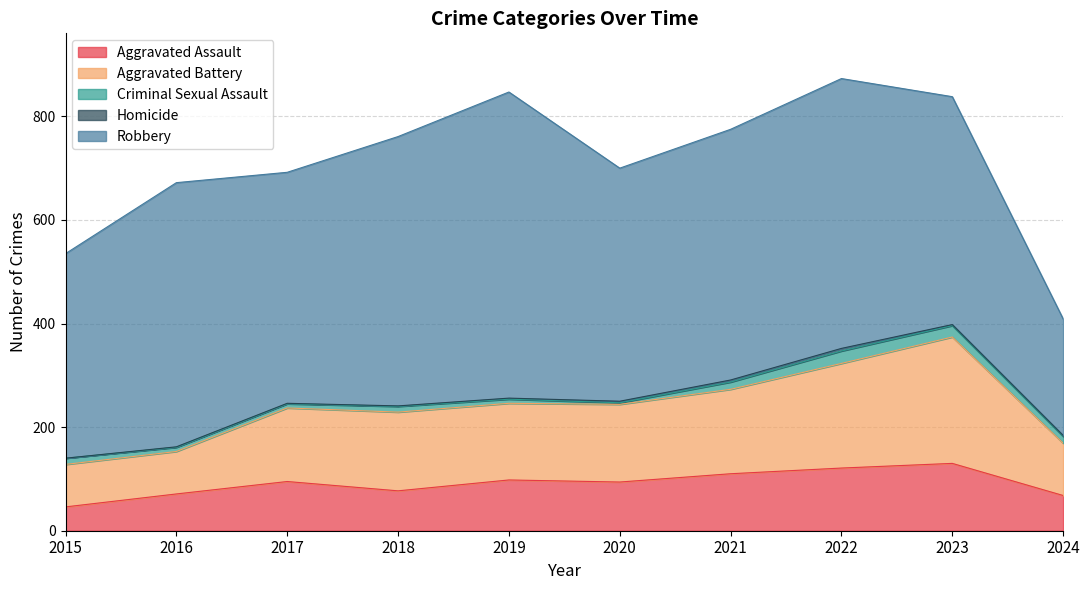

Is it true that Homicide equals 1 at 2020?

False